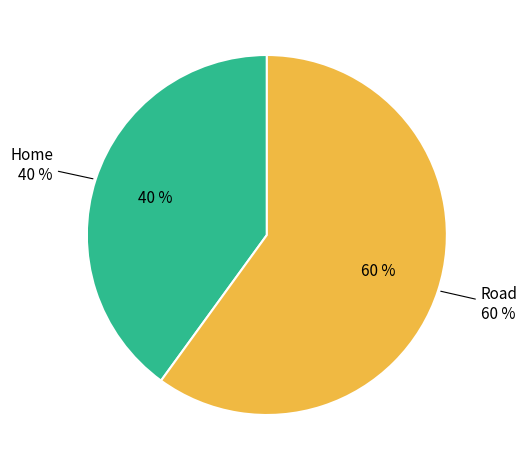

Combined, do Home and Road account for over 50%?

Yes